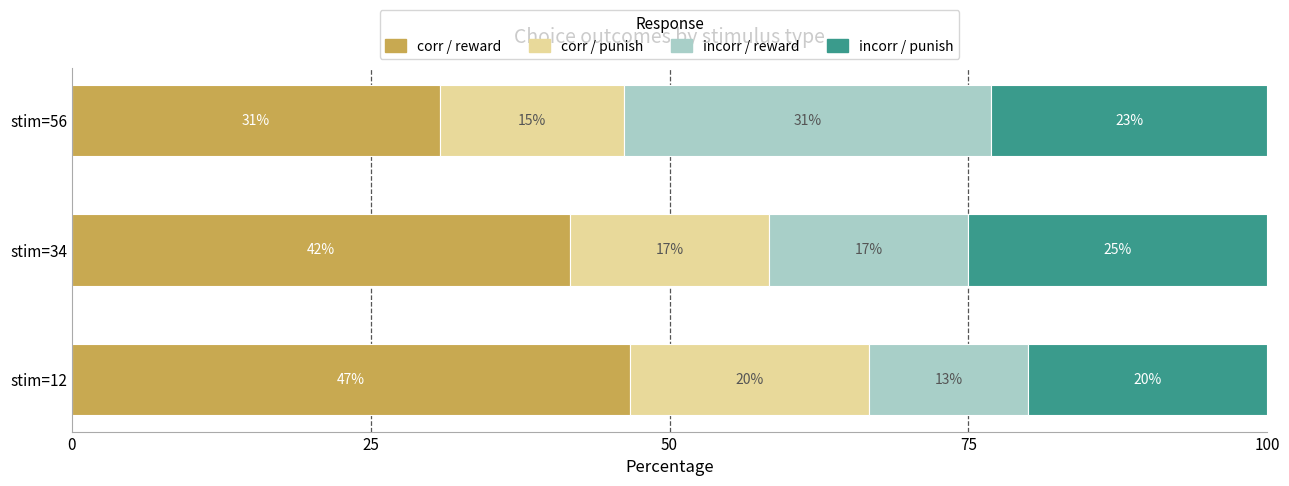

What is the value of the incorr / reward bar at the 3rd from the left?

30.8